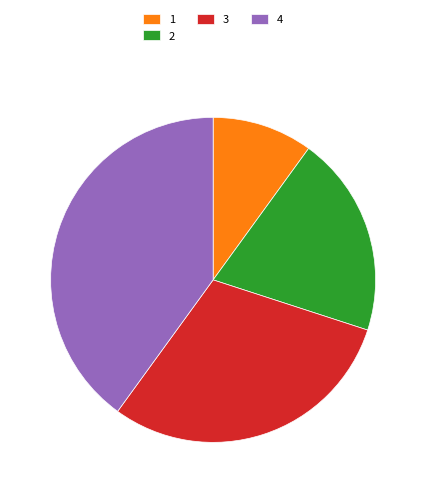

What is the largest slice in the pie chart?

4